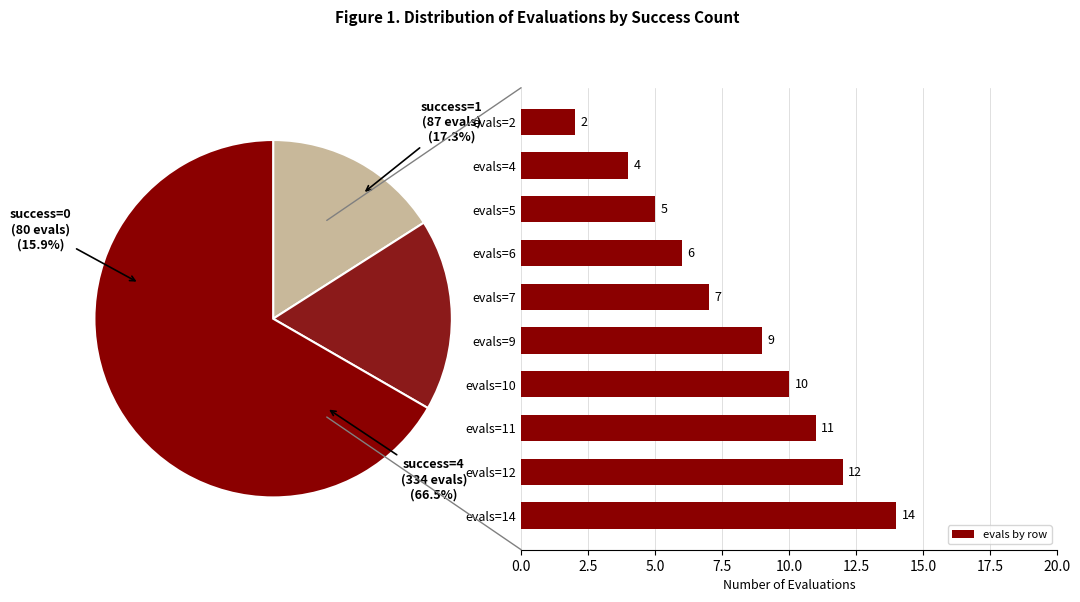

What is the sum of the evals by row values at evals=6 and evals=14?

20